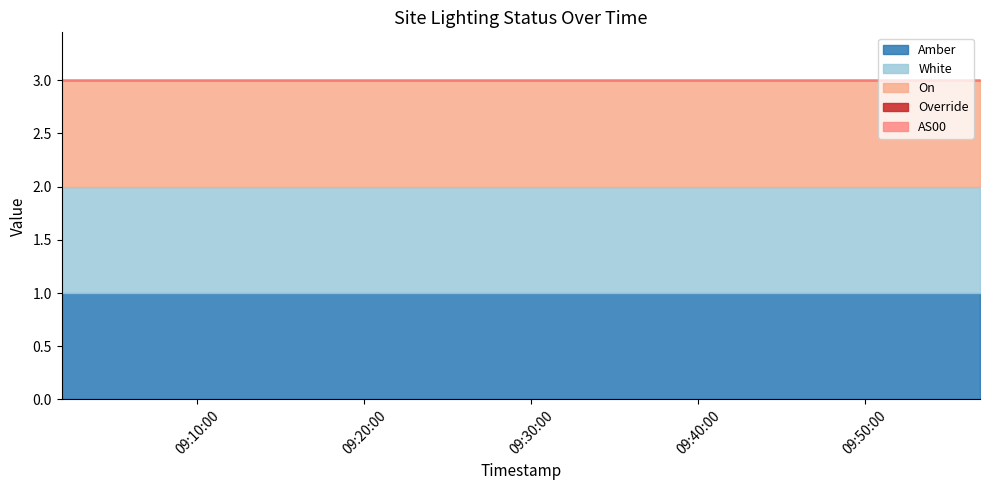

The value of Amber at 0 is 1. True or false?

True